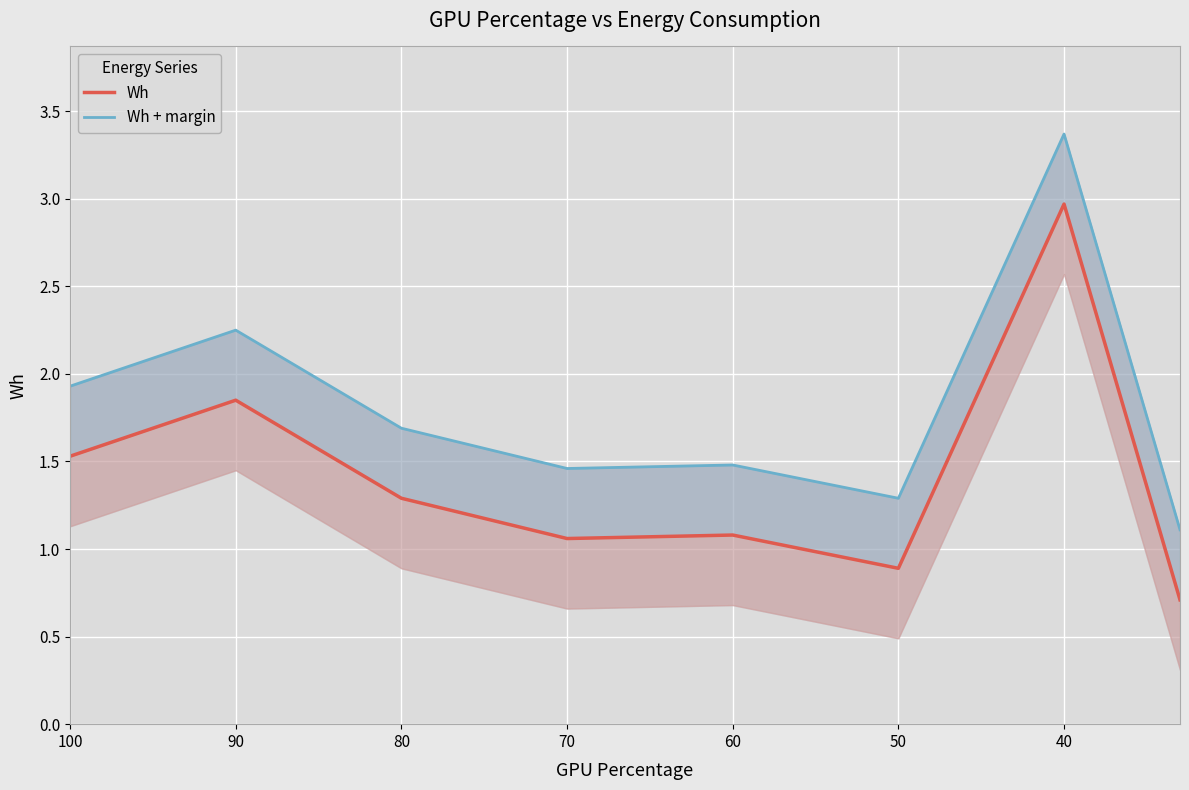

What is the value of the Wh point at the 6th from the left?

0.9